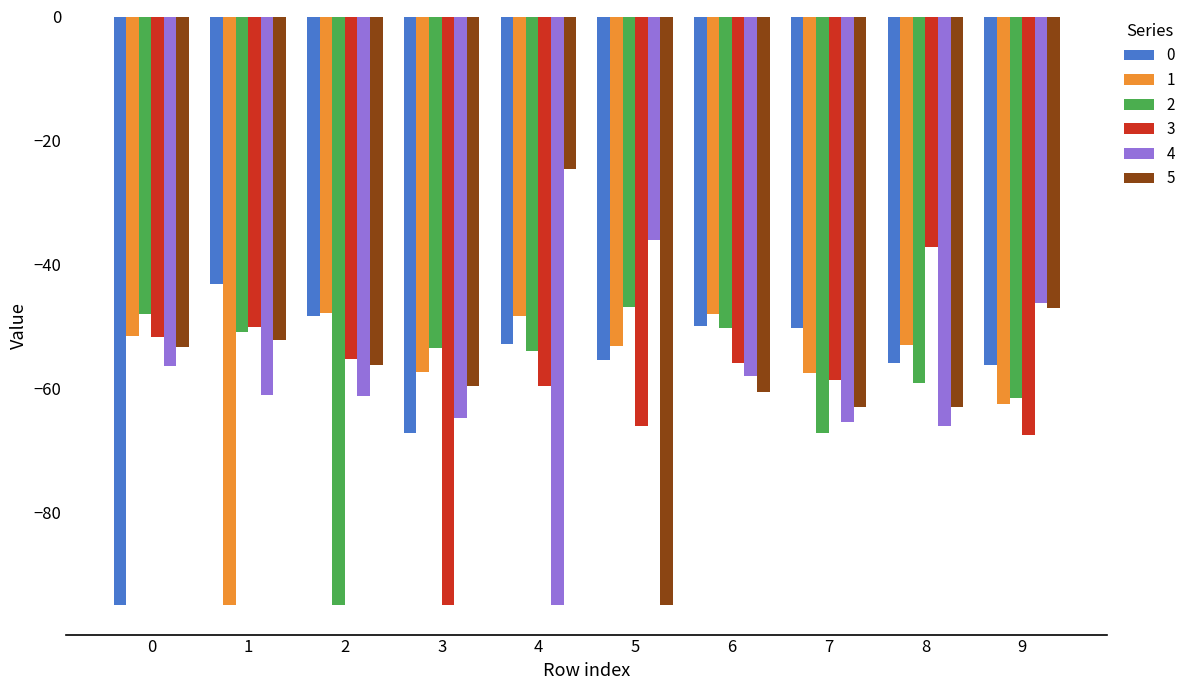

Is the value of 5 at 8 greater than the value of 1 at 2?

No